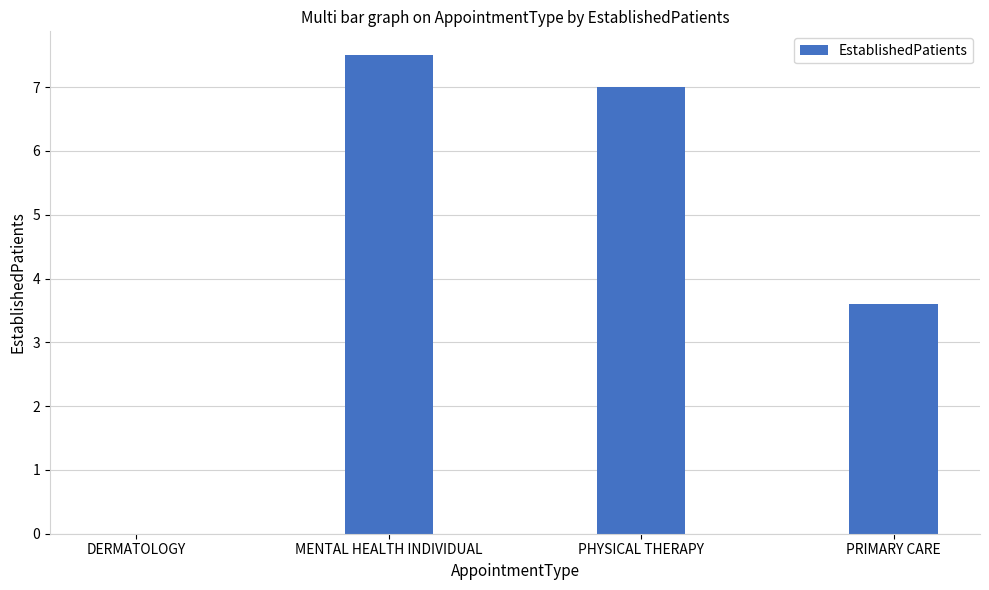

What is the change in value from DERMATOLOGY to PHYSICAL THERAPY?

+7.0